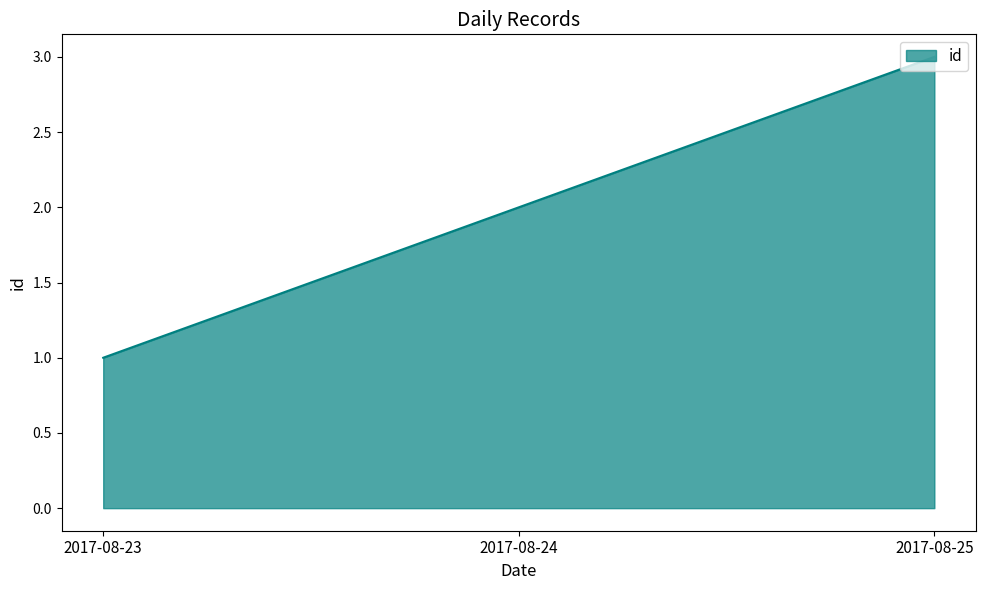

What is the ratio of the value at 2017-08-23 to the value at 2017-08-24?

0.5